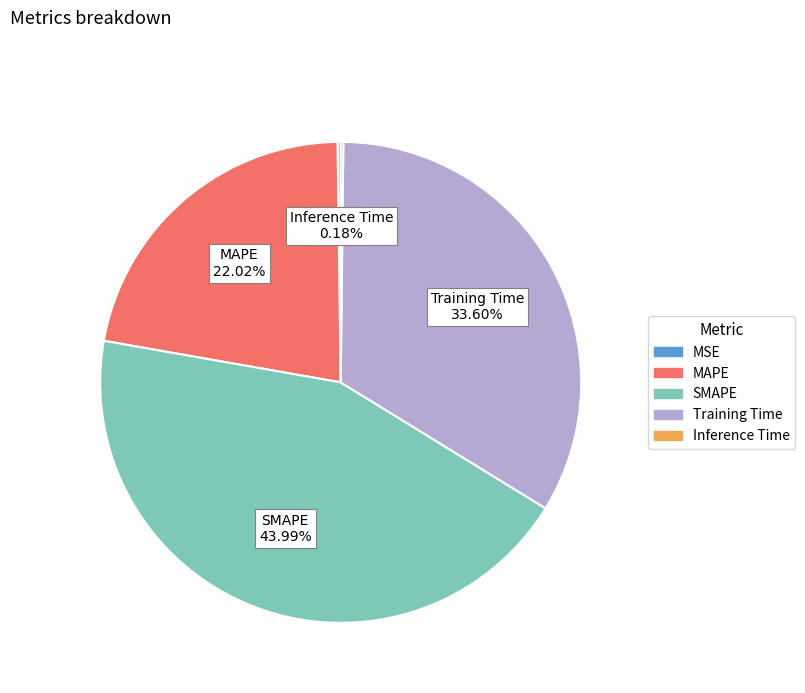

Is there a majority slice in this chart?

No